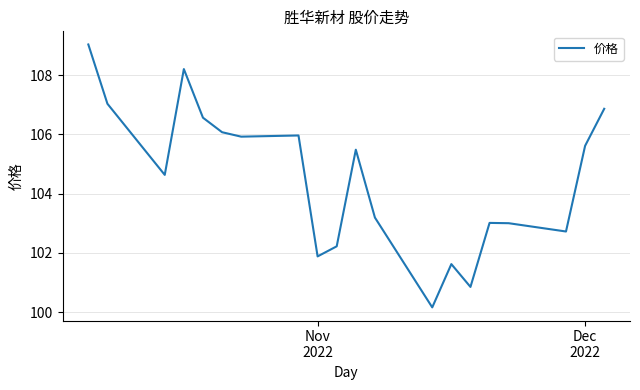

What is the minimum value shown in the chart?

100.2